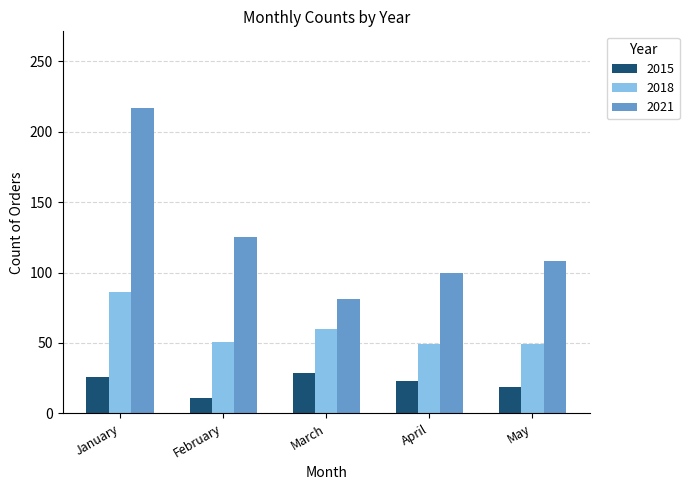

What is the spread (max minus min) of values at February?

114